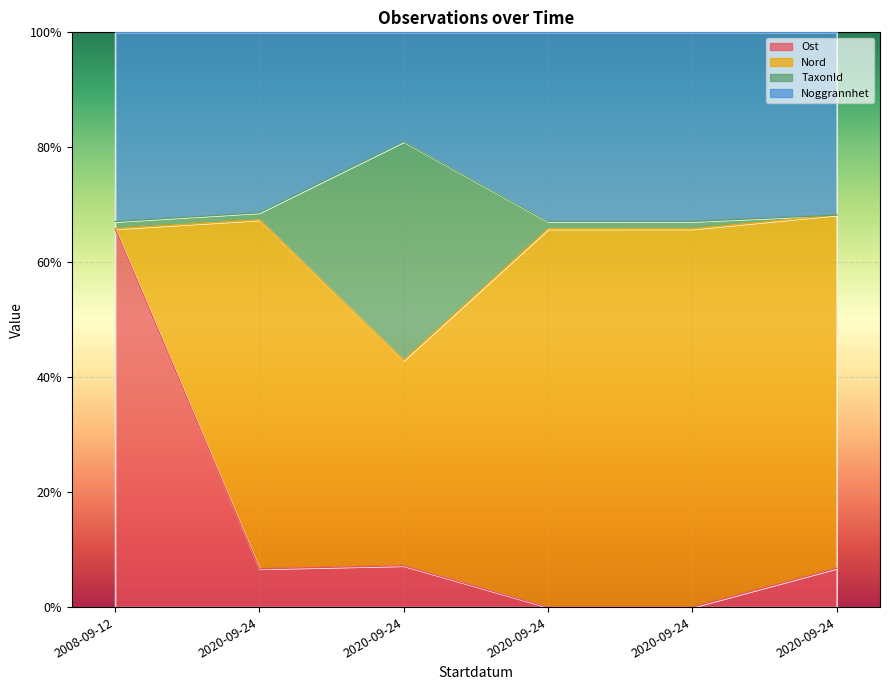

Where is the first local minimum for TaxonId?

2020-09-24